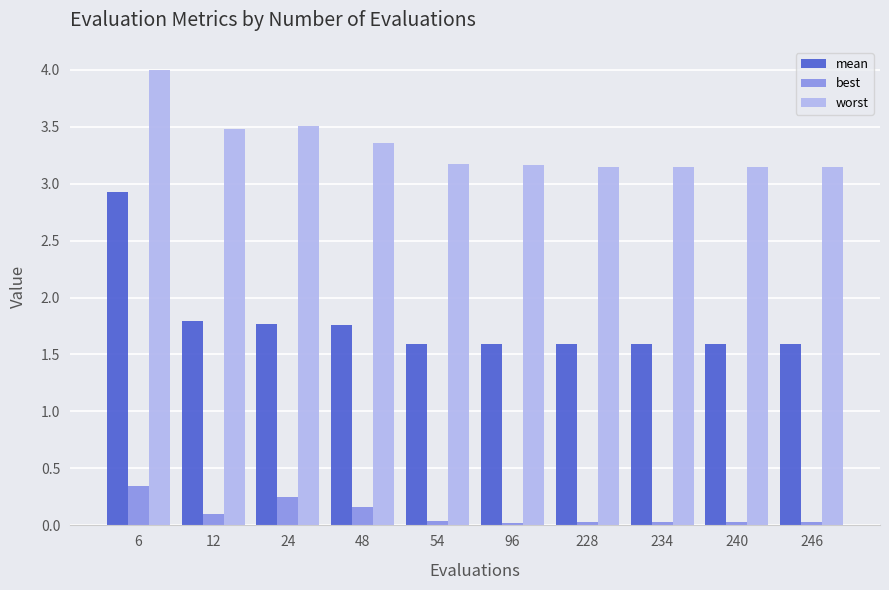

What is the maximum value shown in the chart?

4.0